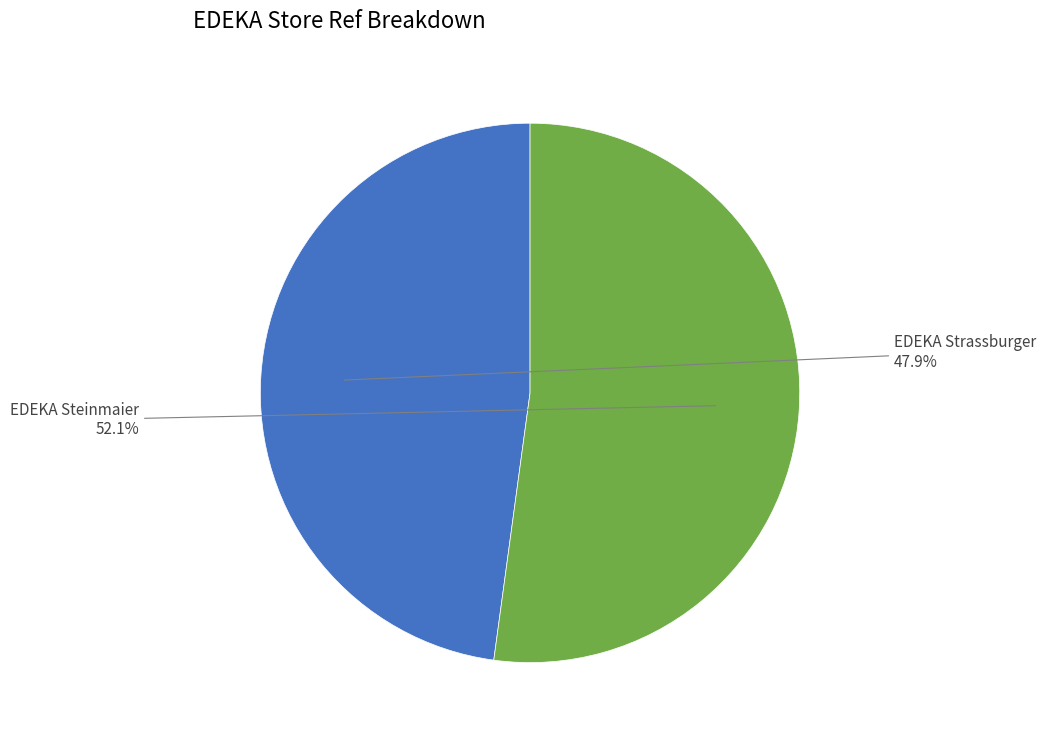

Is it true that EDEKA Steinmaier is 52% of the pie?

True